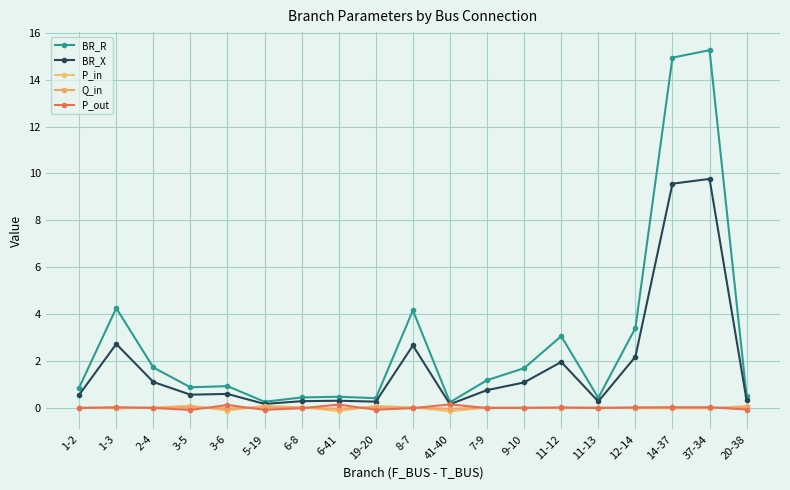

What is the difference between the P_out values at 6-41 and 2-4?

0.1